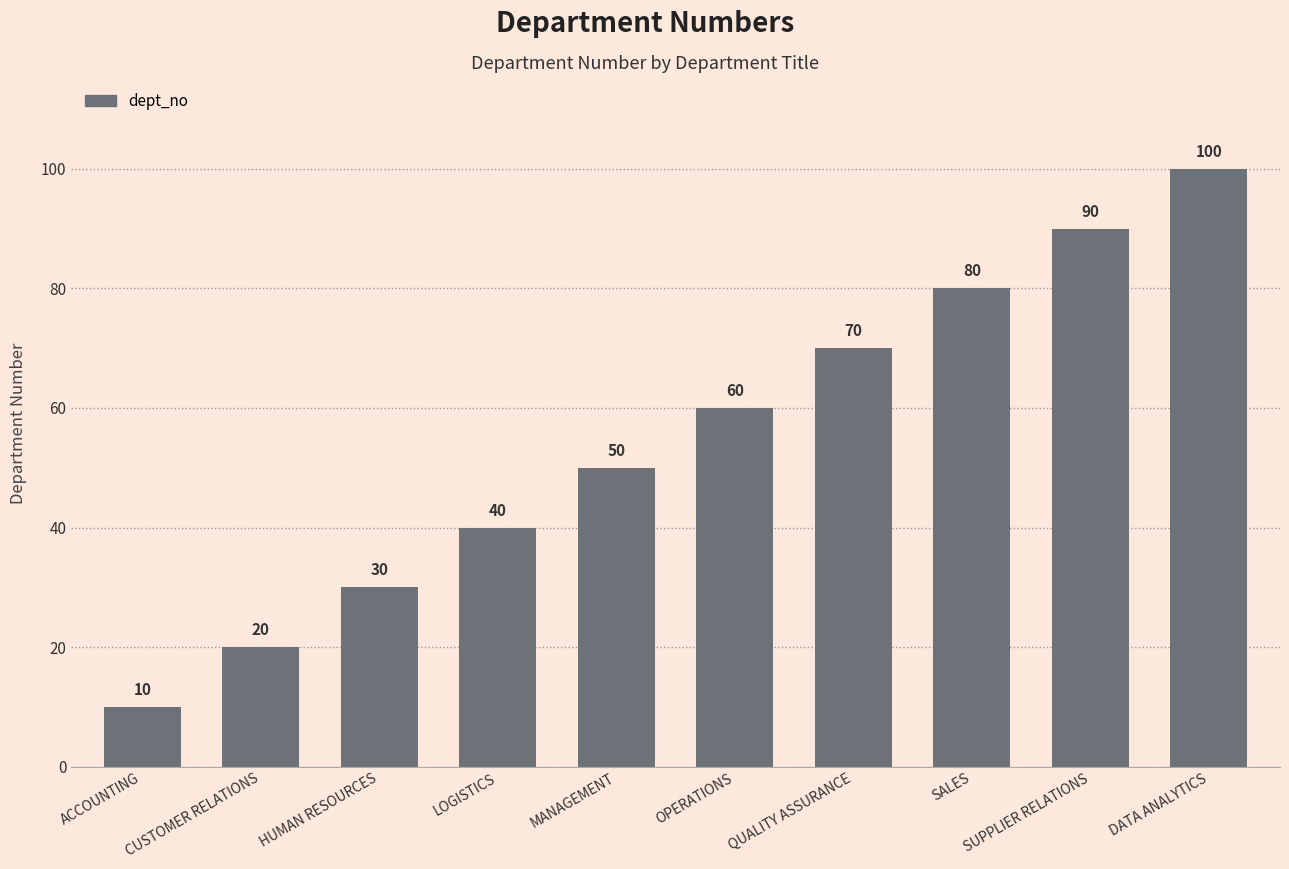

Between OPERATIONS and CUSTOMER RELATIONS, which is larger?

OPERATIONS